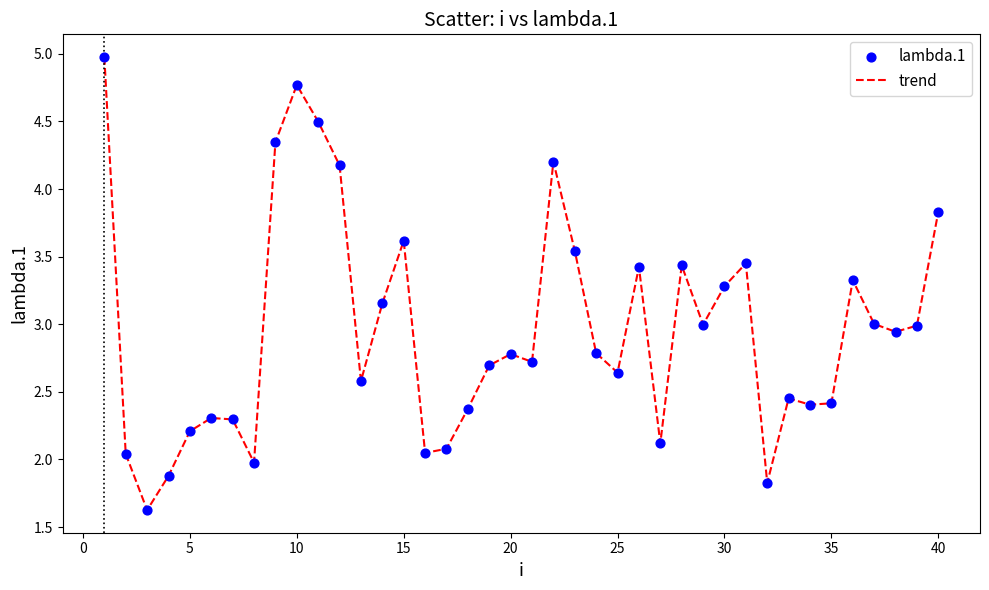

What is the minimum value shown in the chart?

1.6